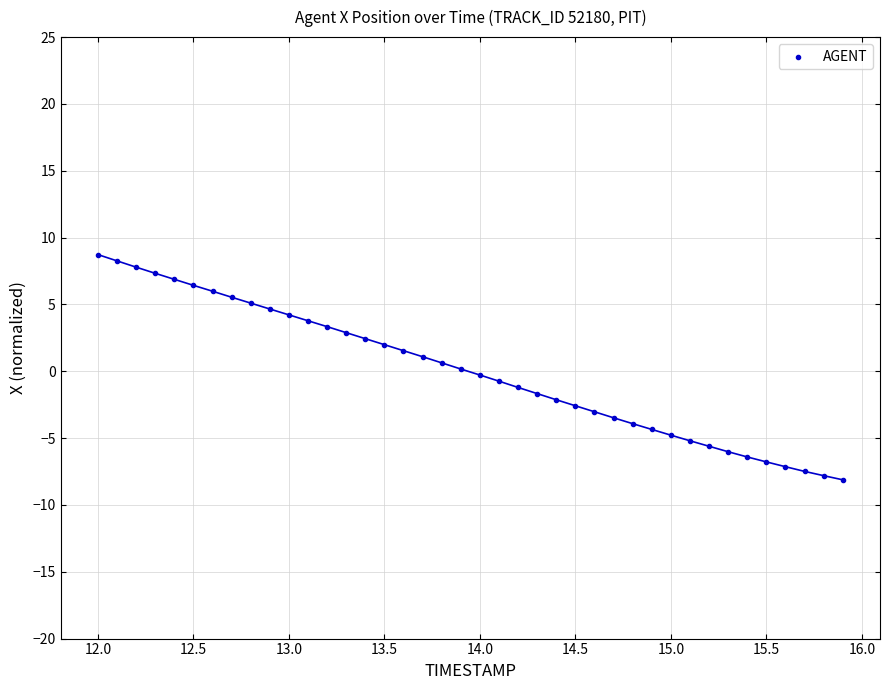

What is the range of X values (max minus min)?

3.9